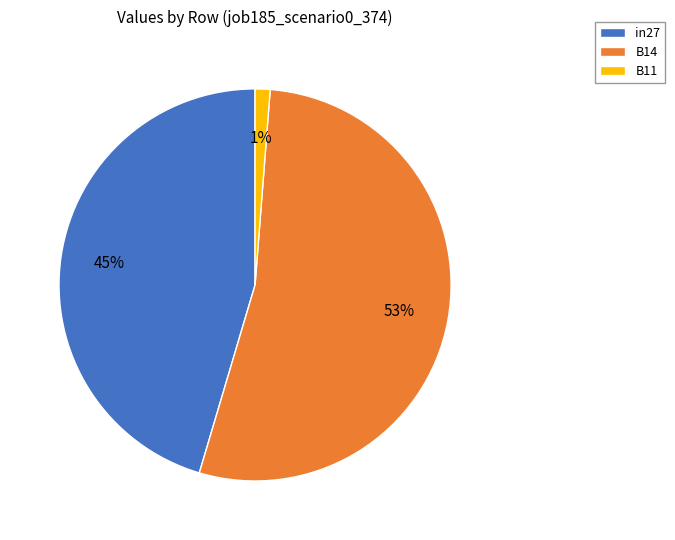

To the nearest percent, what portion does in27 represent?

45%